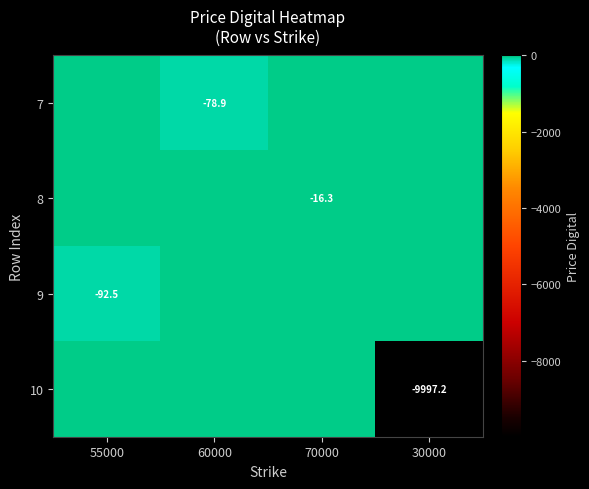

True or false: 7 has a value of -78.9 at 60000.

True